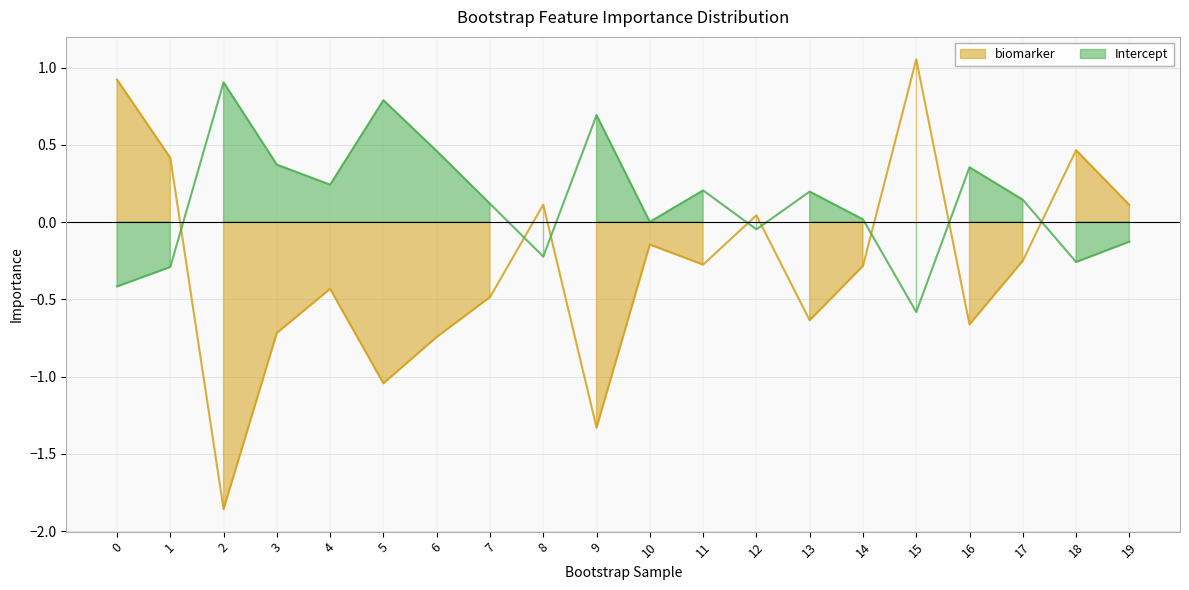

How many values in the biomarker series exceed 0?

7